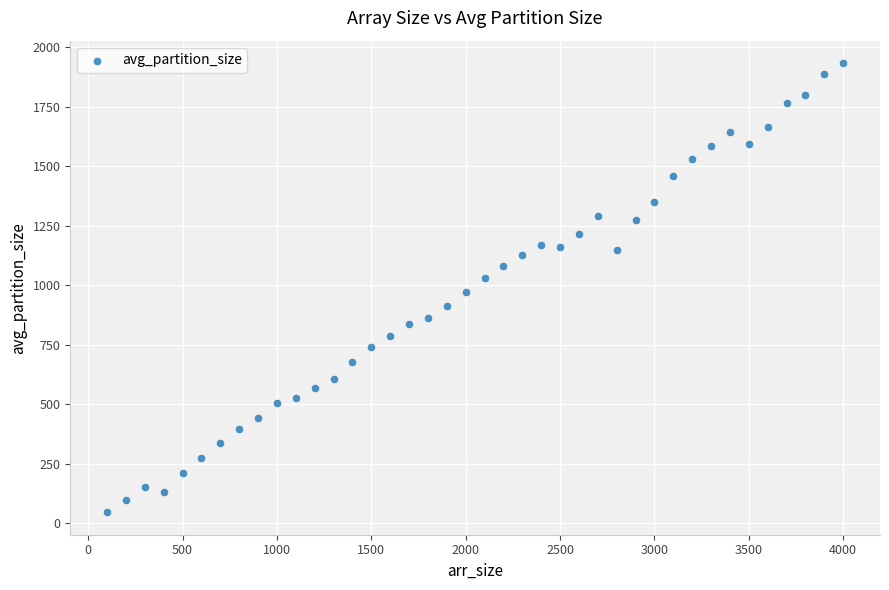

What is the range of Y values (max minus min)?

1888.4